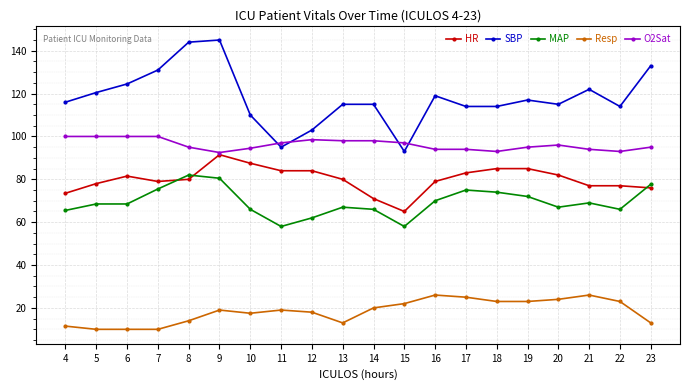

Does the chart have visible grid lines?

Yes